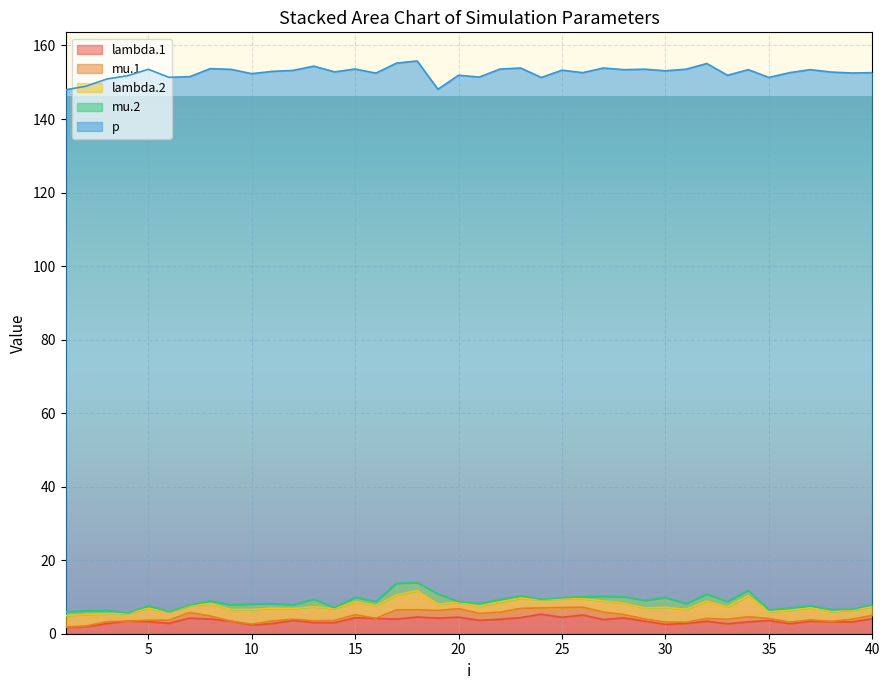

Does the chart display data point markers on the line(s)?

No